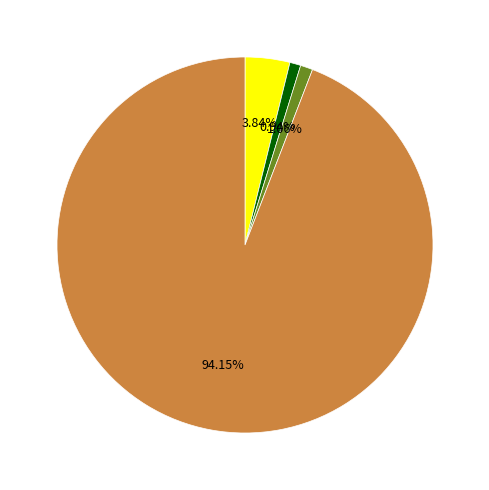

Is there any slice that represents more than half of the pie?

Yes